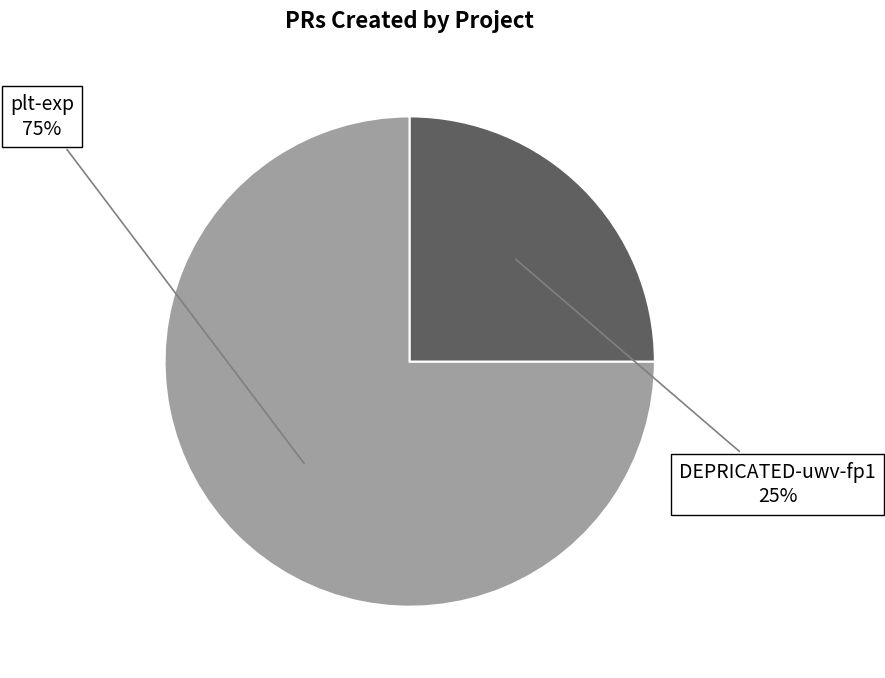

To the nearest percent, what is the average slice percentage?

50%